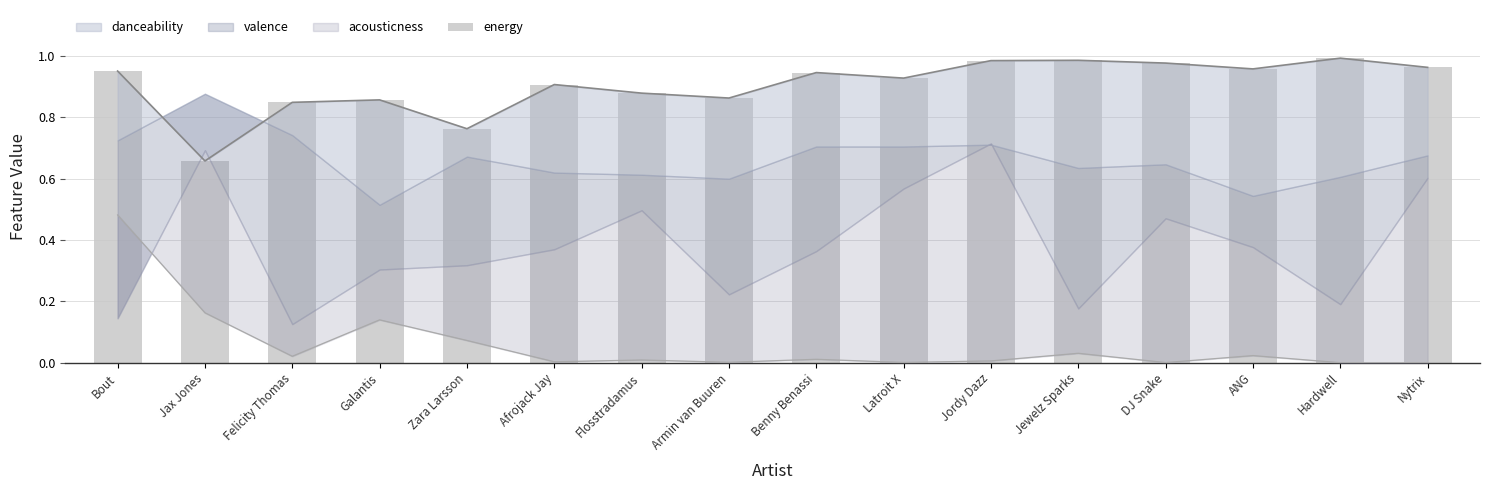

What is the sum of all values?

14.5